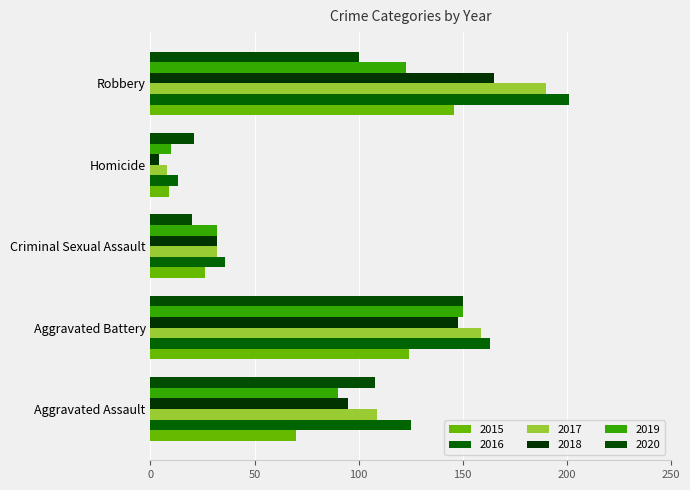

What is the difference between the maximum and second lowest values in the 2016 series?

165